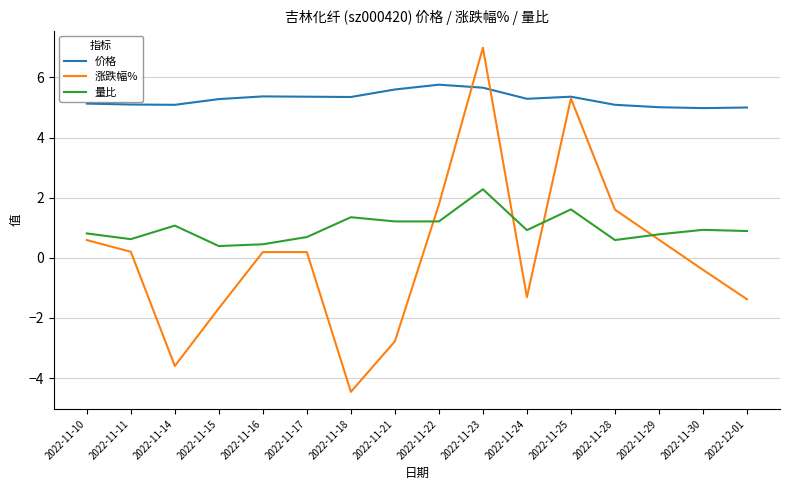

How many lines are shown in the chart?

3